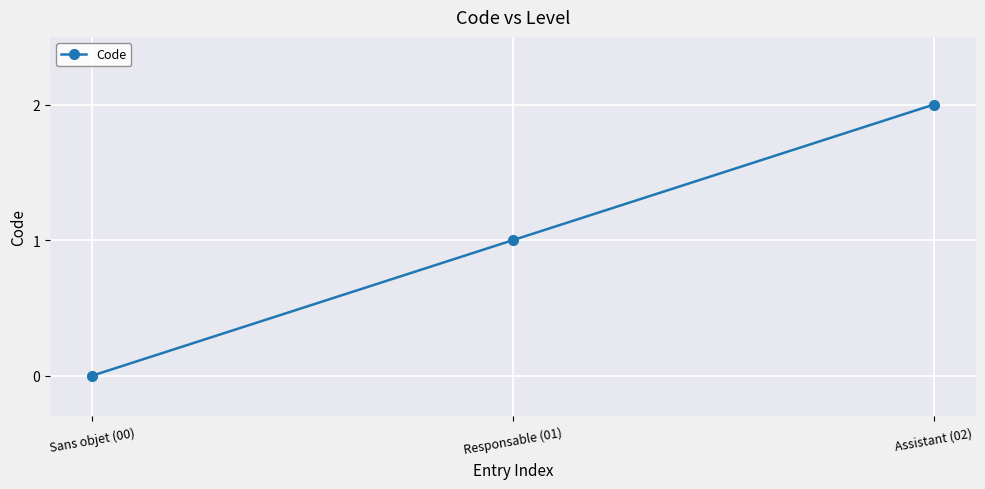

Count the number of data series in this chart.

1